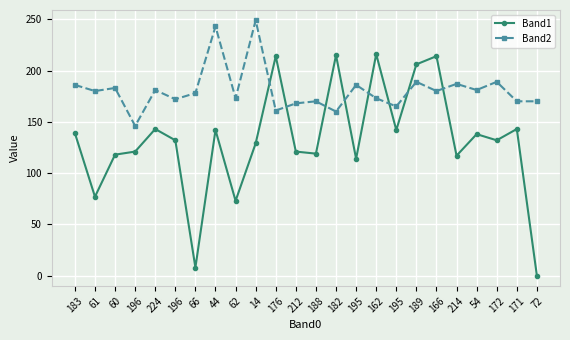

Is the value of Band1 at 188 greater than the value of Band2 at 162?

No